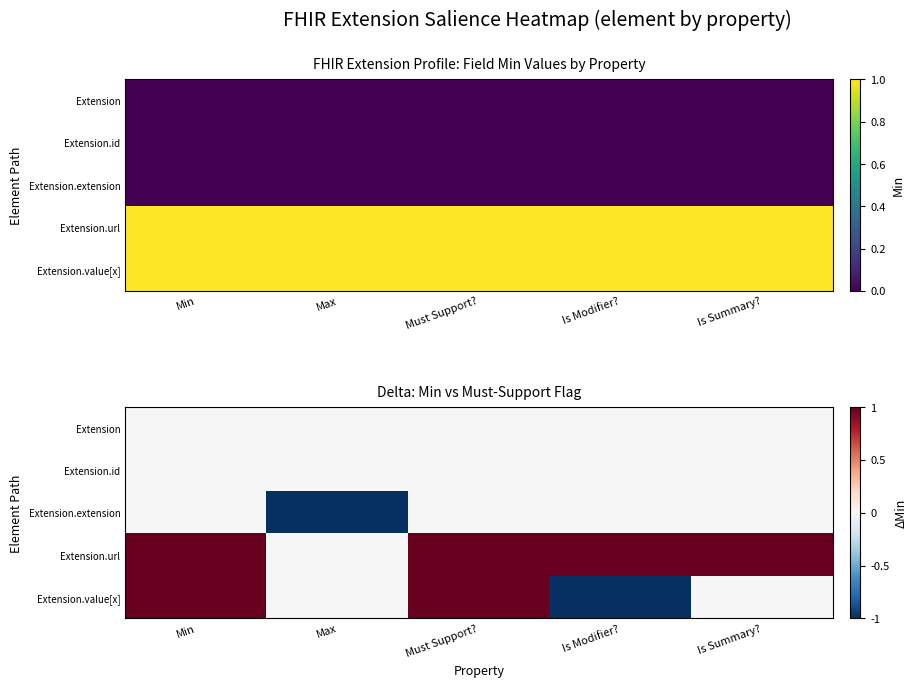

Rank the series by their maximum value, from lowest to highest.

Extension, Extension.id, Extension.extension, Extension.url, Extension.value[x]